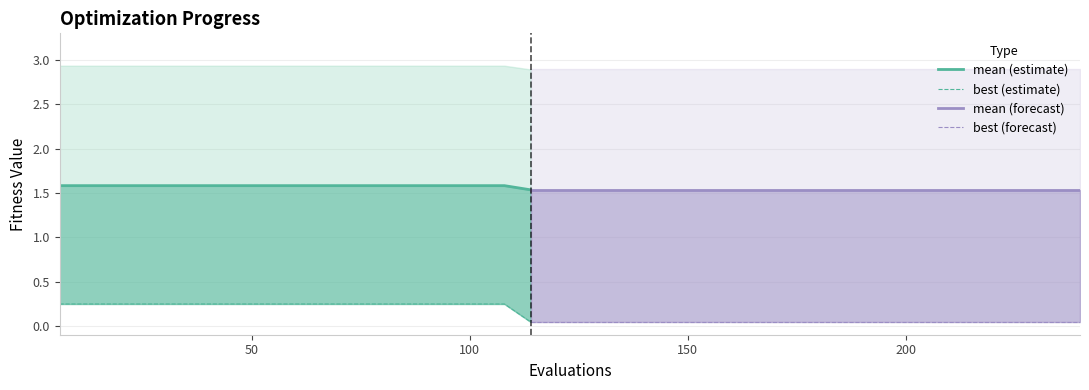

At which label does mean reach its minimum?

114